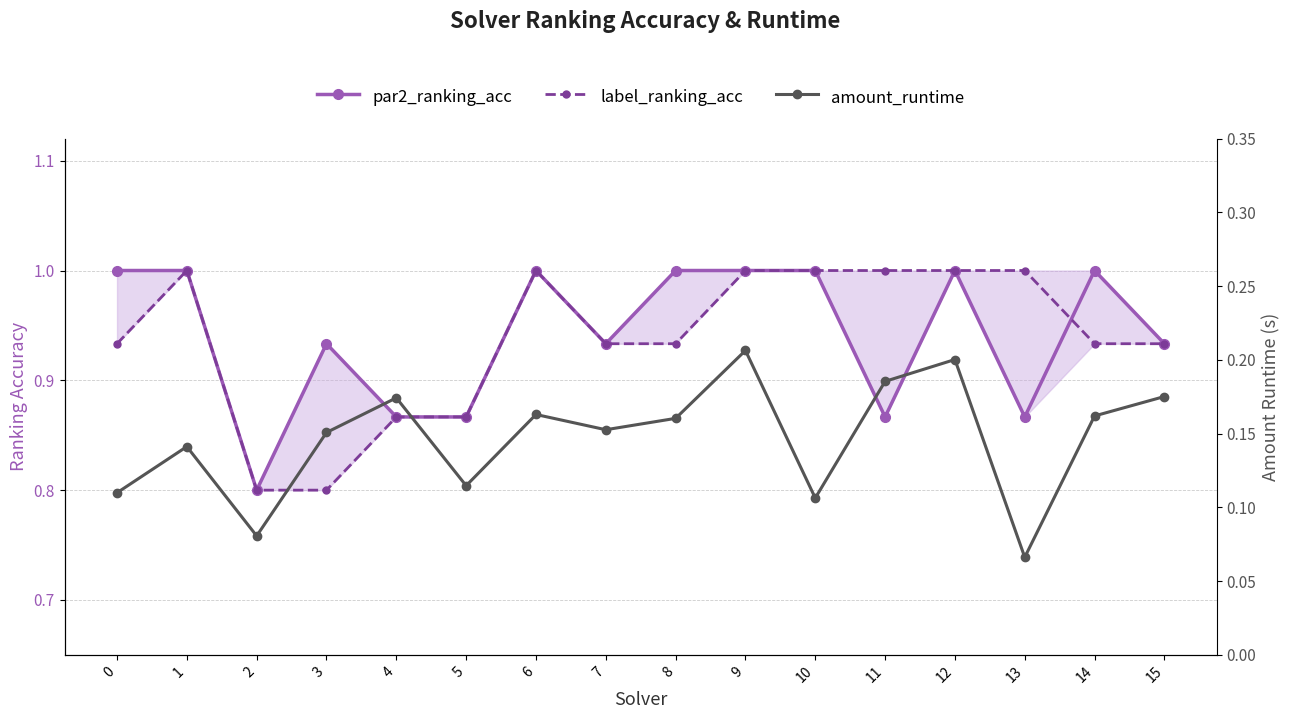

At which category does the chart reach its minimum across all series?

13